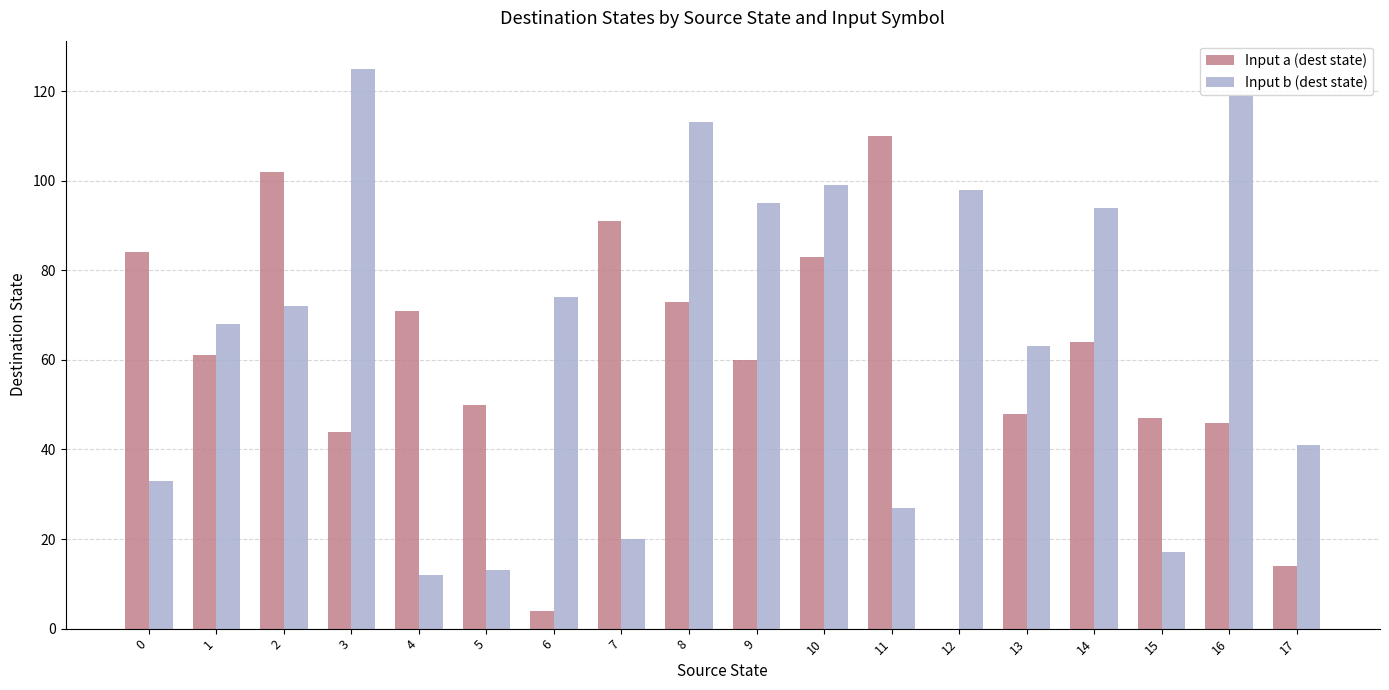

At which label does Input b (dest state) reach its peak?

3